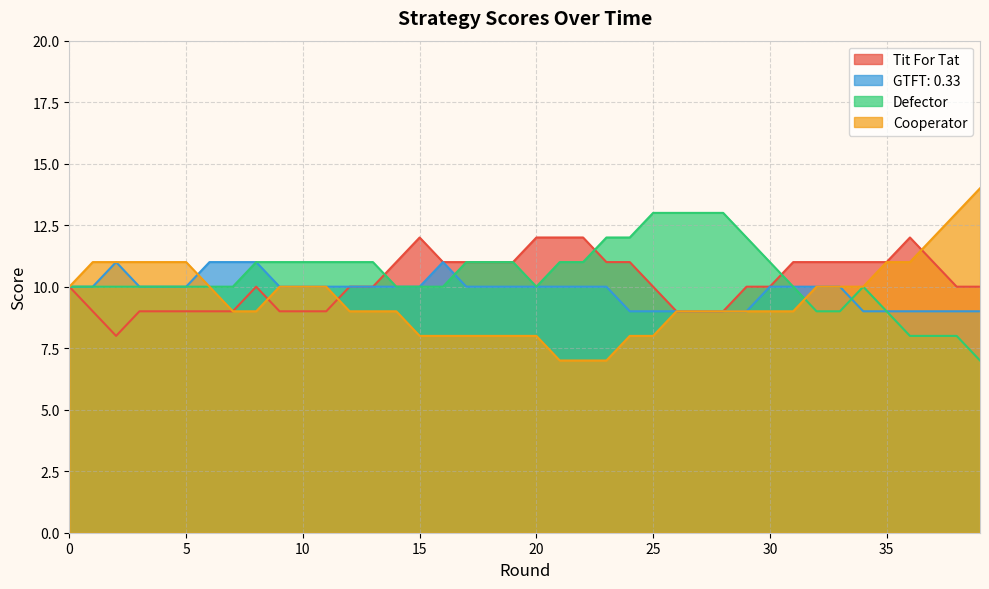

The Defector series shows 13 at 27. True or false?

True